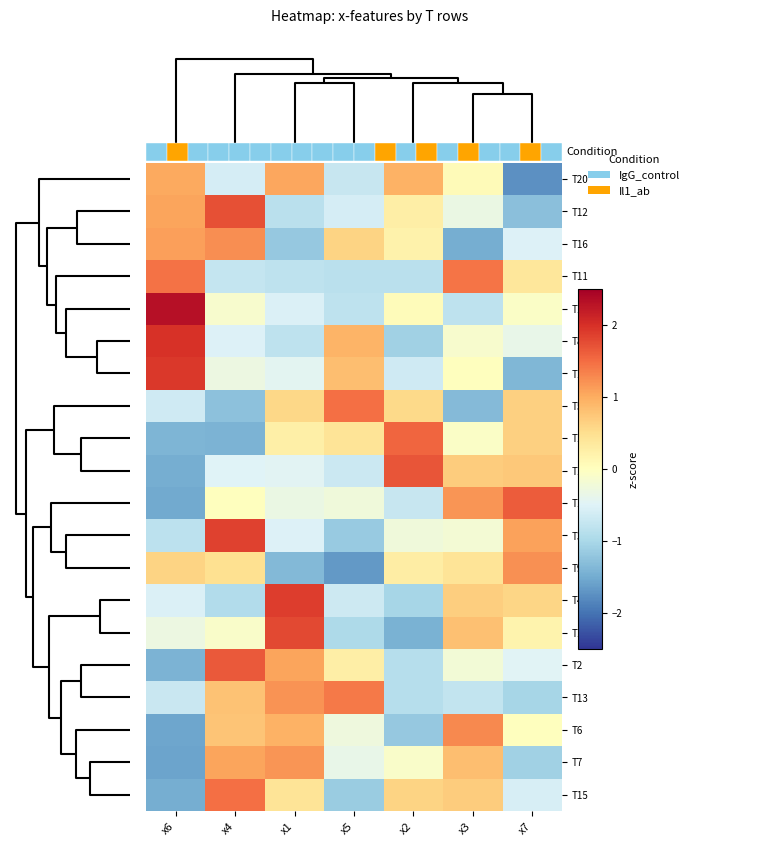

Count the T11 values in the range 0 to 1.

1